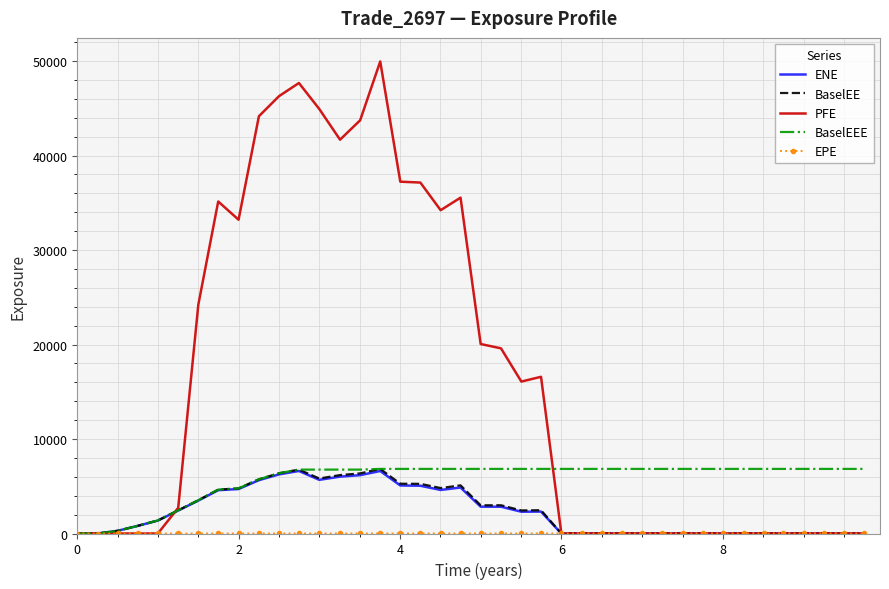

Which series has the largest total across all categories?

PFE